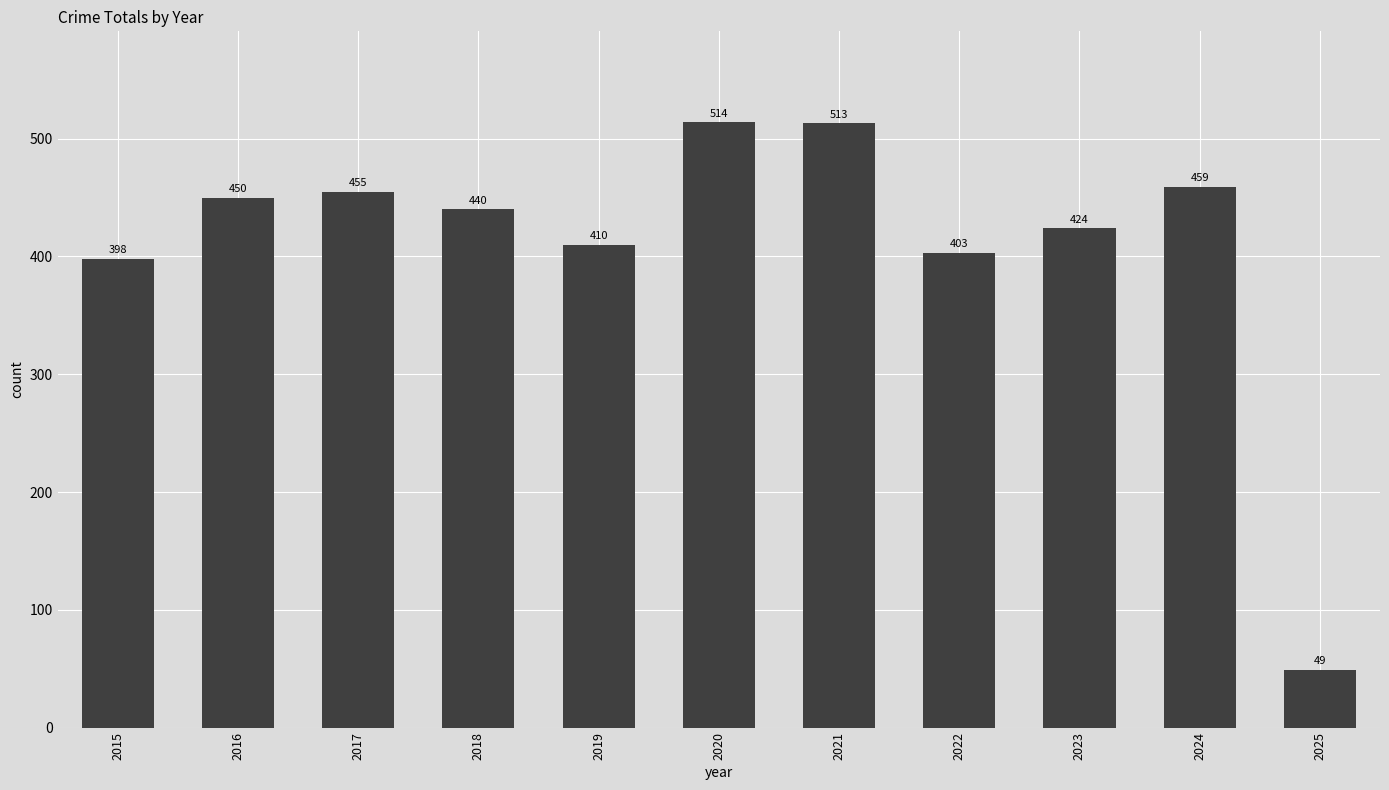

At which label is the value closest to 281?

2015